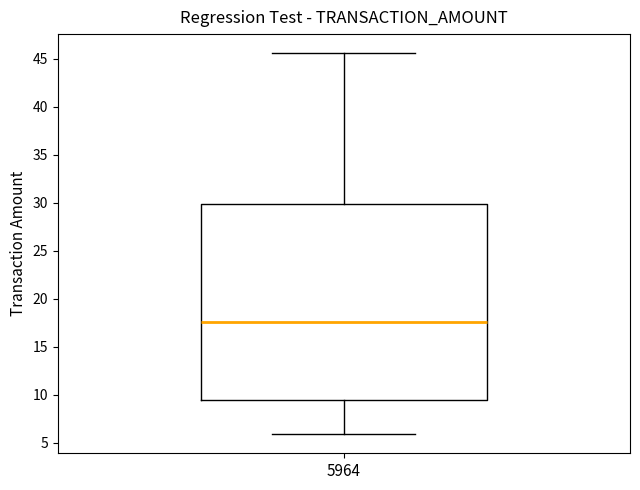

Where does the lower whisker of the box at x = 5964 end on the y-axis? The values are not printed on the chart, so give them approximately, as read against the axis.

6.0